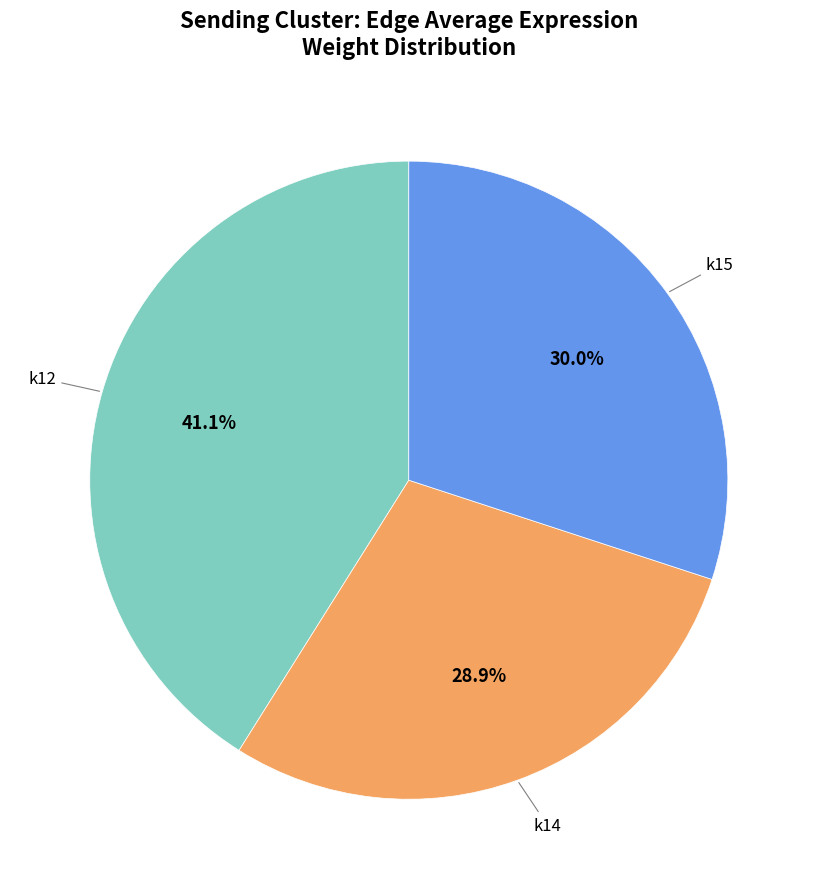

Is there any slice that represents more than half of the pie?

No